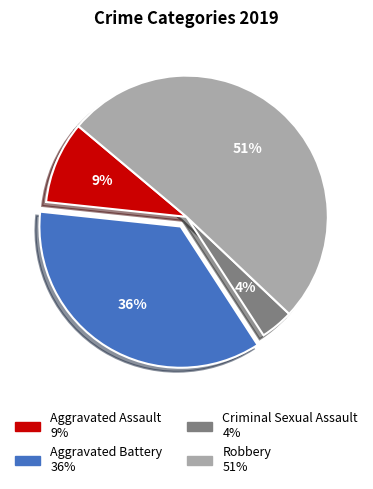

To the nearest percent, what is the average slice percentage?

25%